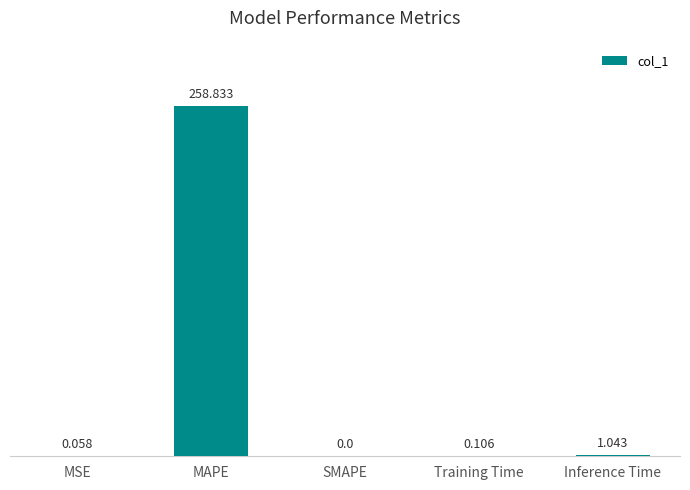

What is the average value?

52.0